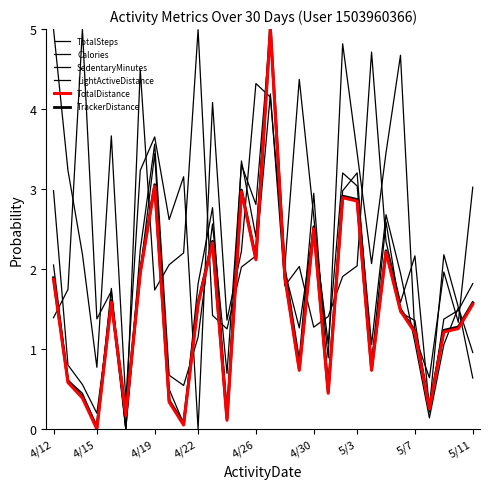

How many lines are shown in the chart?

6